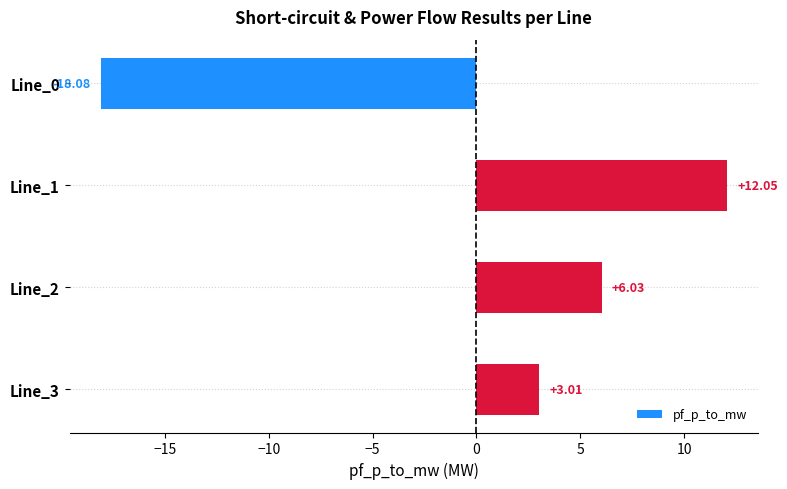

What is the change in value from Line_3 to Line_0?

-21.1